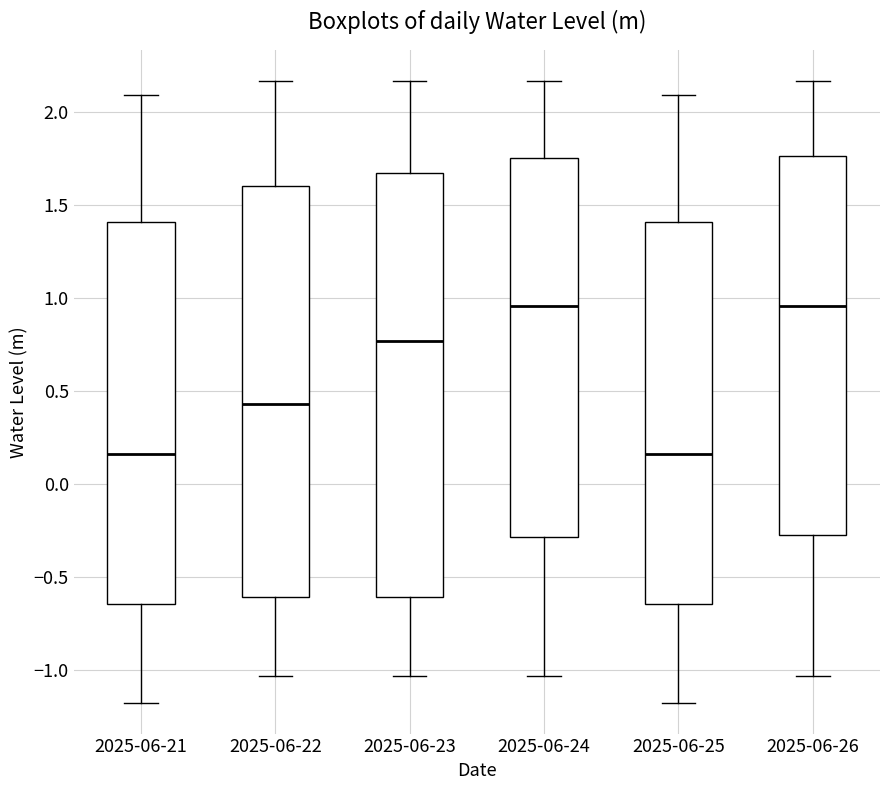

Reading left to right, transcribe this box plot: for each box, give where its median line is, the range the box spans, and where its two whiskers end, as read against the y-axis. The values are not printed on the chart, so give them approximately, as read against the axis.

2025-06-21: median 0.15, box -0.65 to 1.40, whiskers -1.15 to 2.10
2025-06-22: median 0.45, box -0.60 to 1.60, whiskers -1.05 to 2.15
2025-06-23: median 0.75, box -0.60 to 1.65, whiskers -1.05 to 2.15
2025-06-24: median 0.95, box -0.30 to 1.75, whiskers -1.05 to 2.15
2025-06-25: median 0.15, box -0.65 to 1.40, whiskers -1.15 to 2.10
2025-06-26: median 0.95, box -0.25 to 1.75, whiskers -1.05 to 2.15